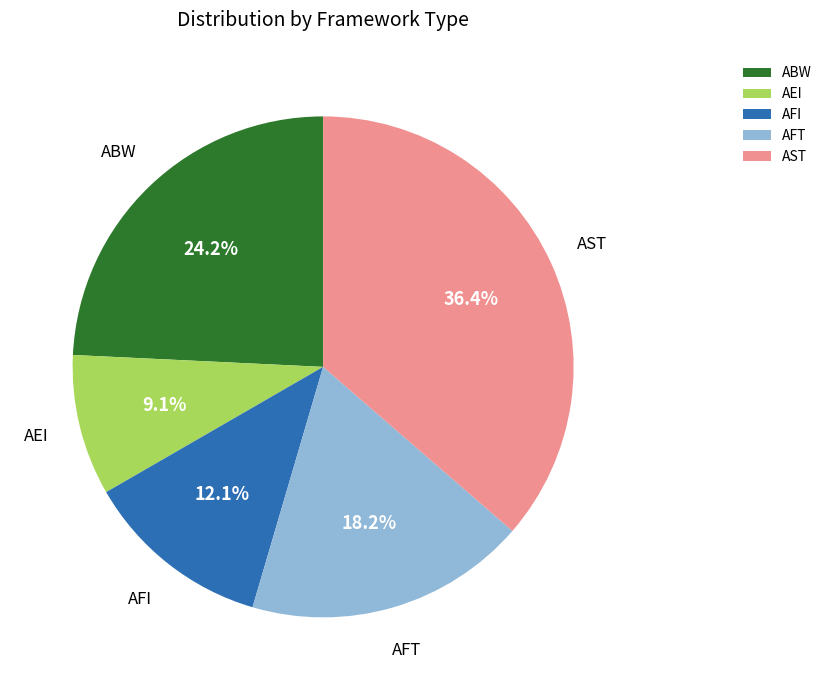

How many segments does this pie chart have?

5